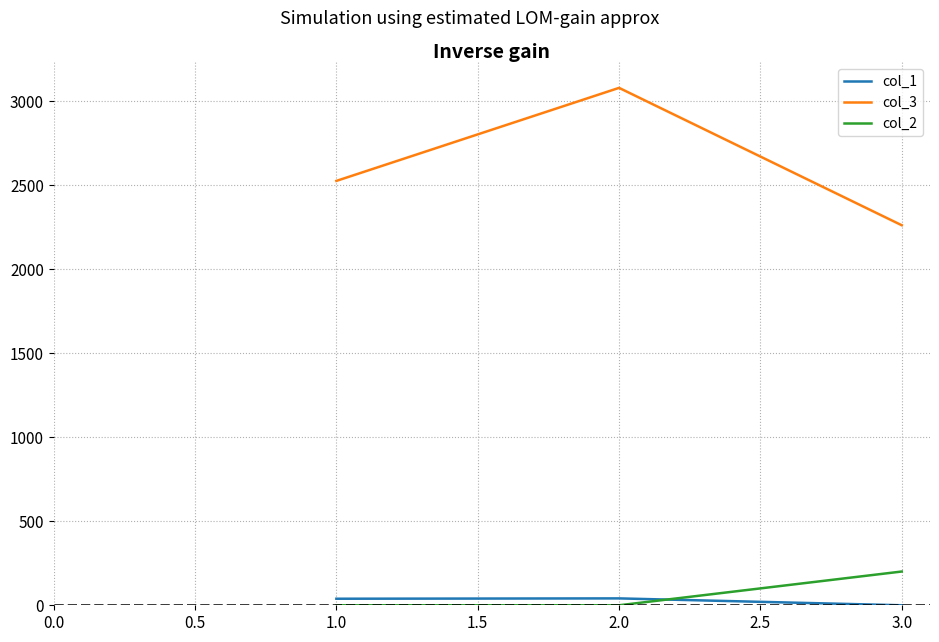

At which category is the sum across all series the highest?

2.0